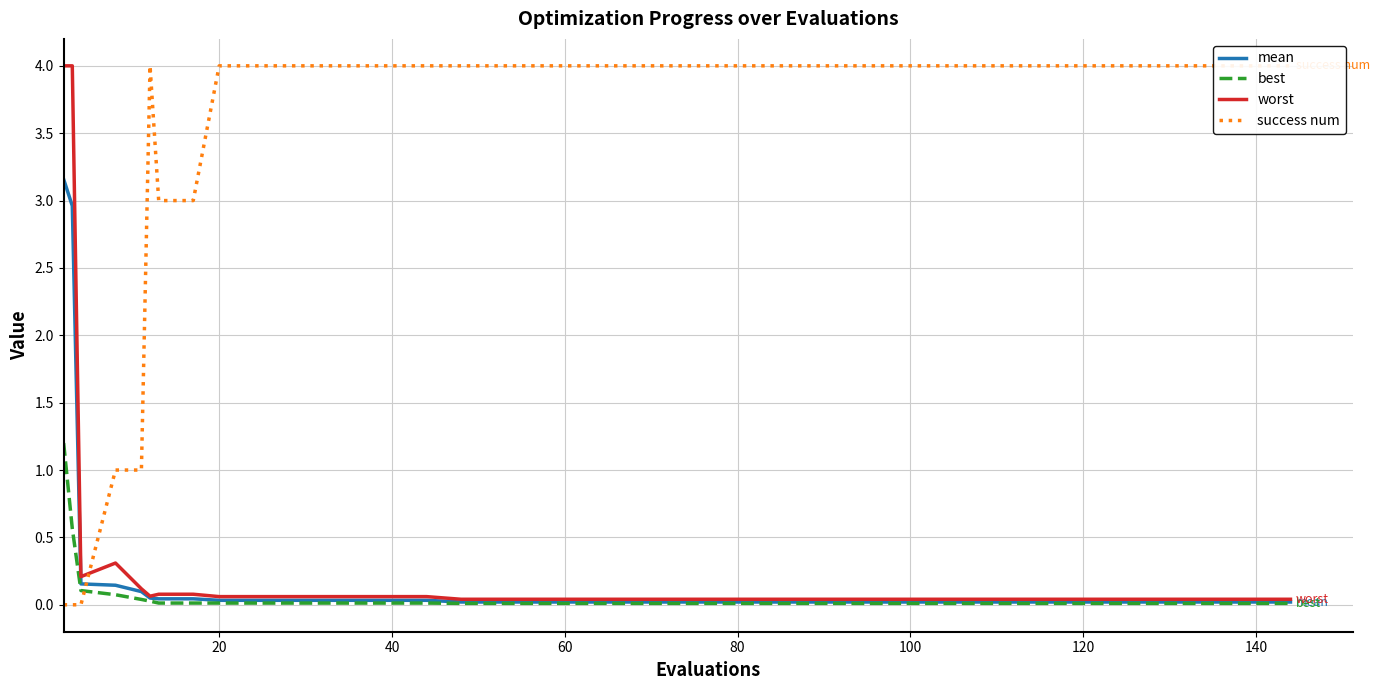

Between 15 and 25, which series saw the biggest shift?

mean